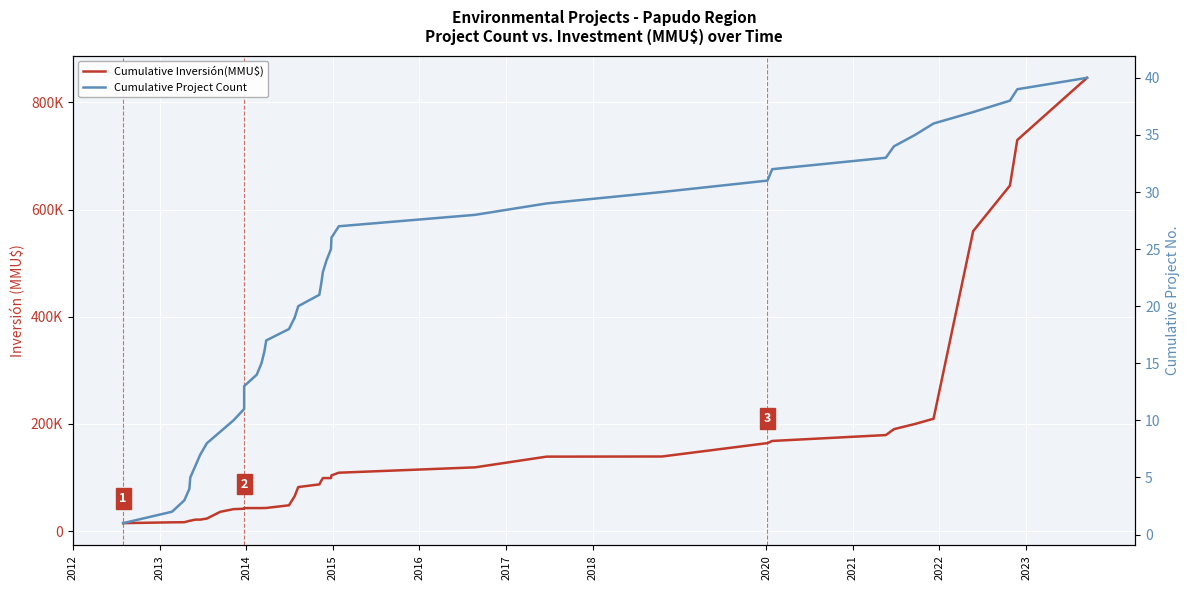

Is the value of Cumulative Project Count at 19 greater than the value of Cumulative Inversión(MMU$) at 34?

No